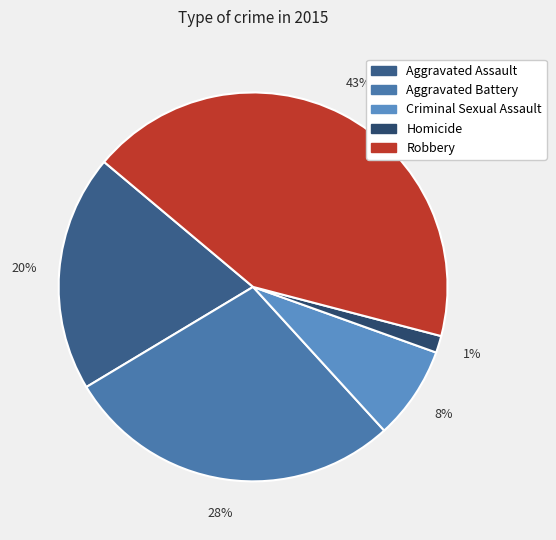

Does any single category account for the majority?

No